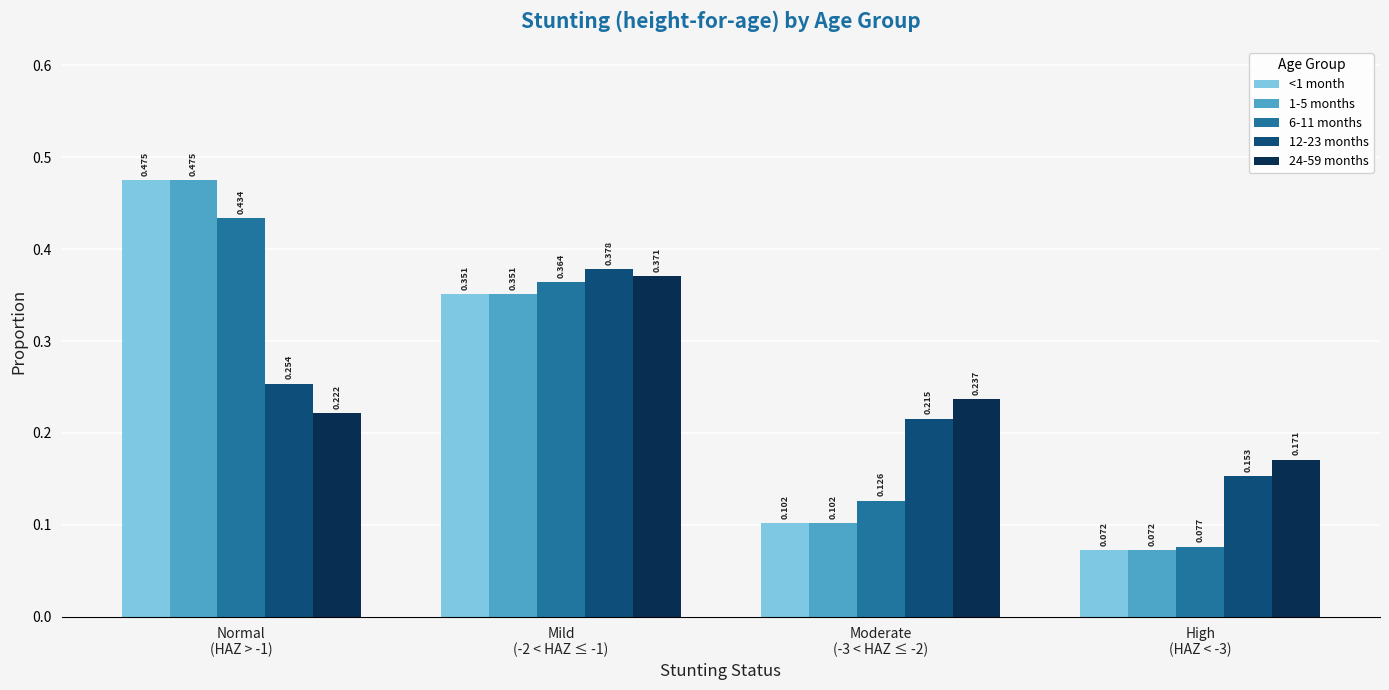

Which category has the highest value in the 1-5 months series?

Normal
(HAZ > -1)